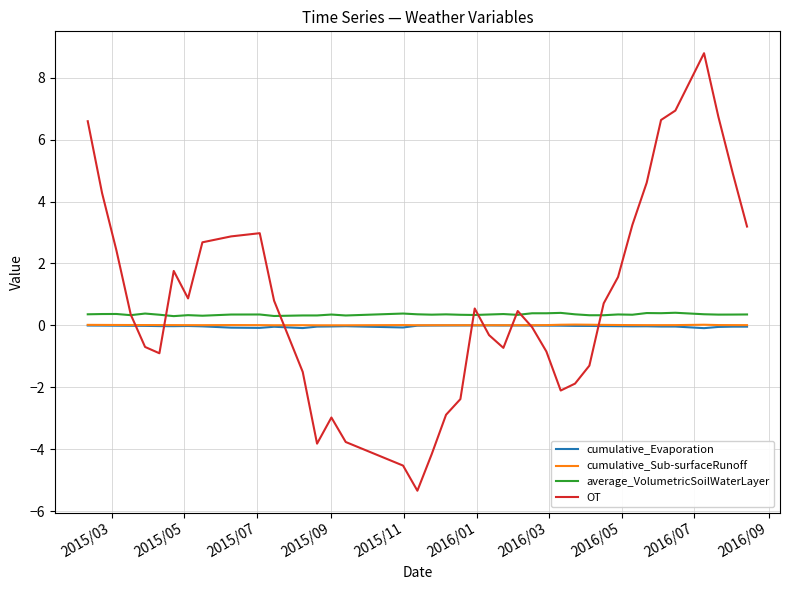

True or false: average_VolumetricSoilWaterLayer and cumulative_Evaporation intersect in this chart.

False